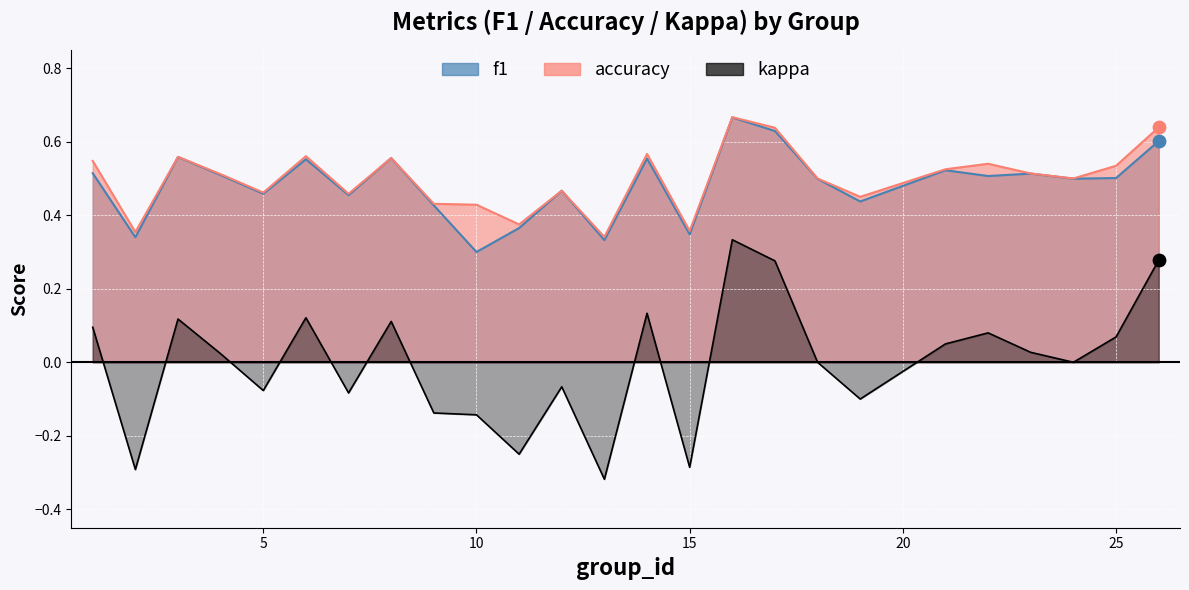

What is the total value across all series at 17?

1.5